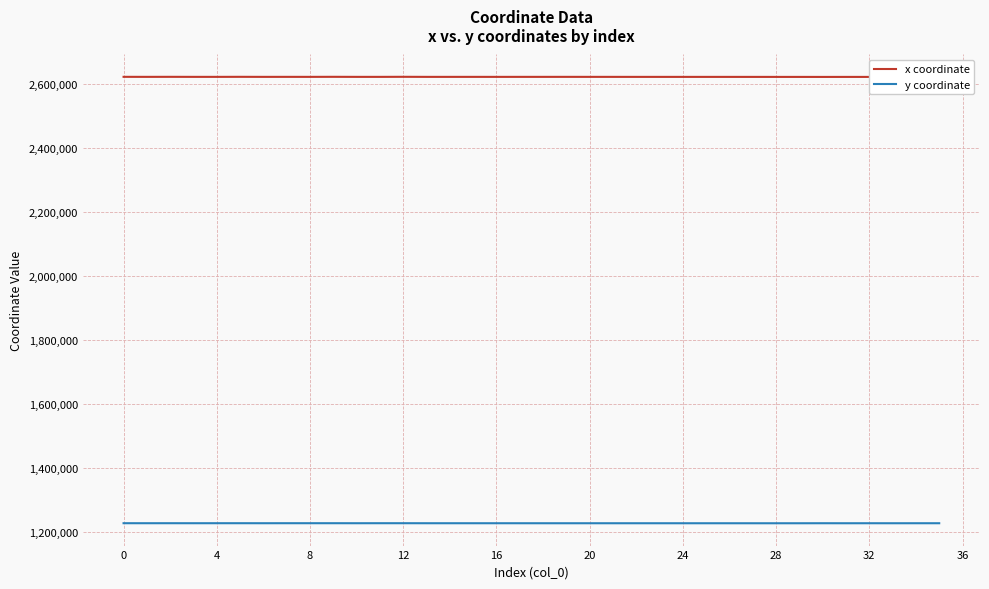

True or false: x coordinate and y coordinate intersect in this chart.

False